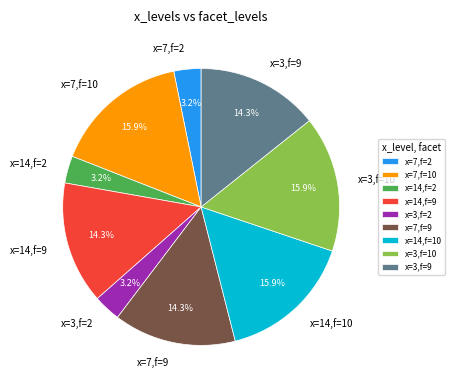

To the nearest percent, what is the average slice percentage?

11%